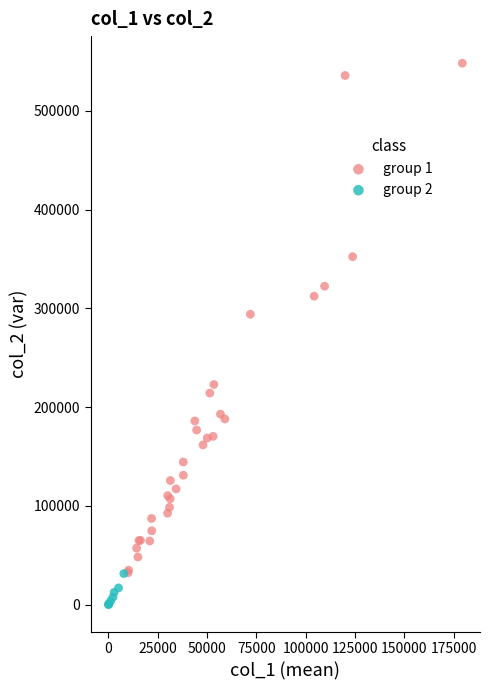

Which series has the largest Y range (max minus min)?

group 1